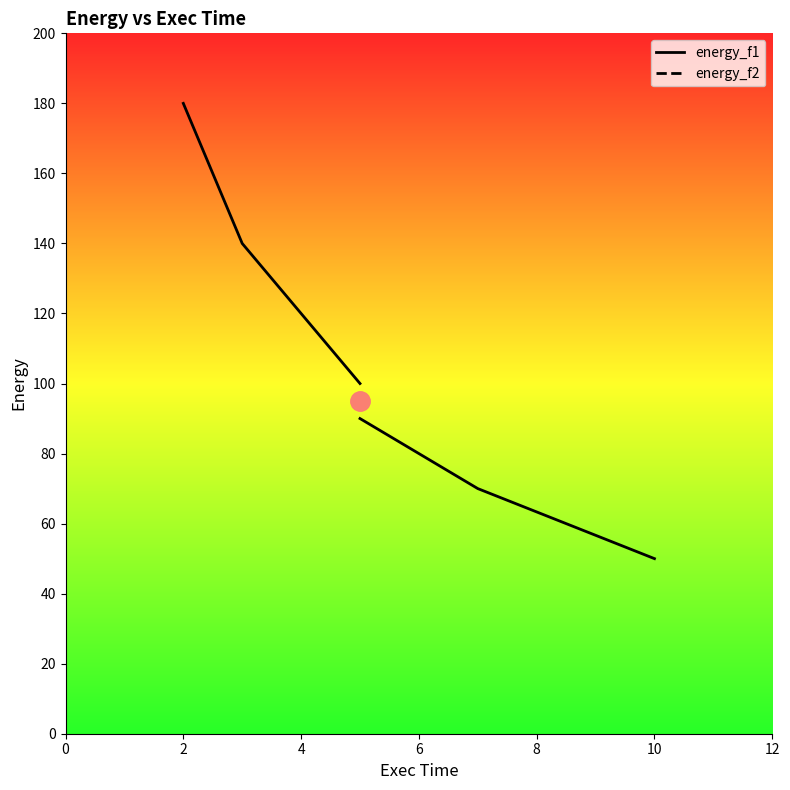

Rank the series at 4 from highest to lowest value.

energy_f2, energy_f1